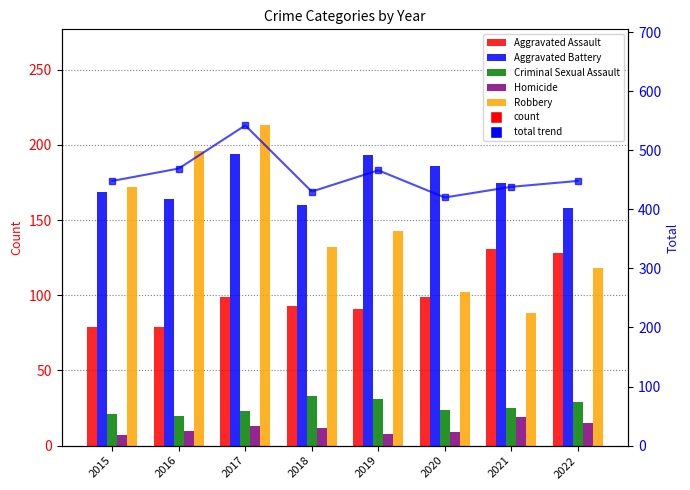

Which series changed the most between 2015 and 2020?

Robbery